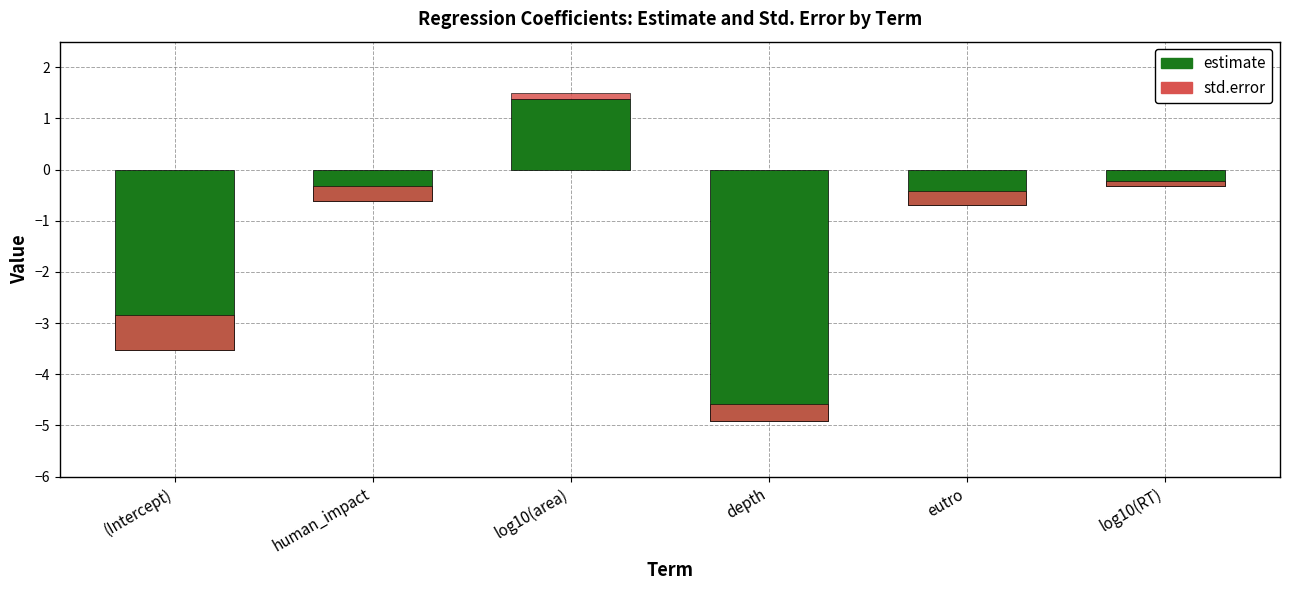

What is the label of the 3rd bar from the left?

log10(area)